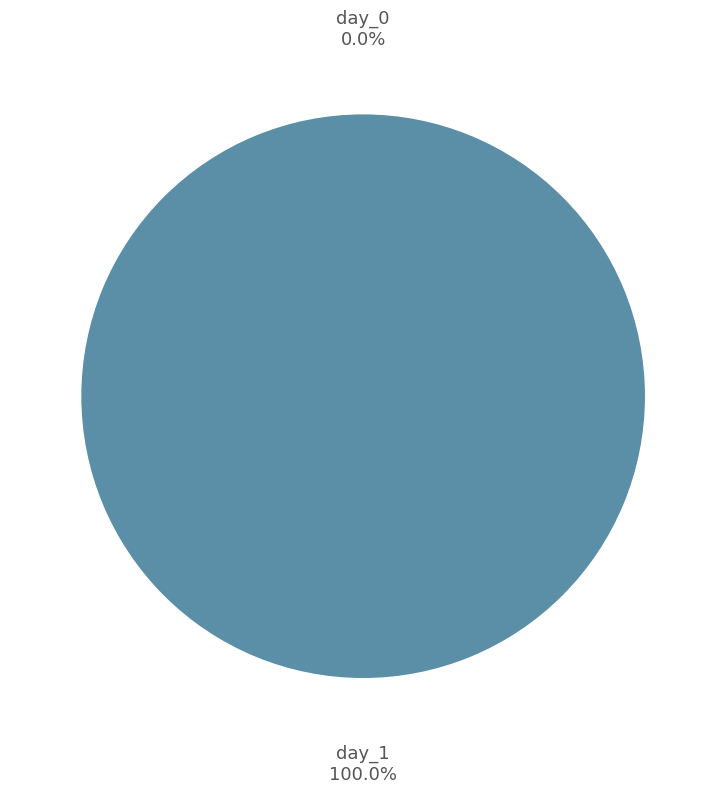

To the nearest percent, what is the difference between the largest and smallest slice percentages?

100%